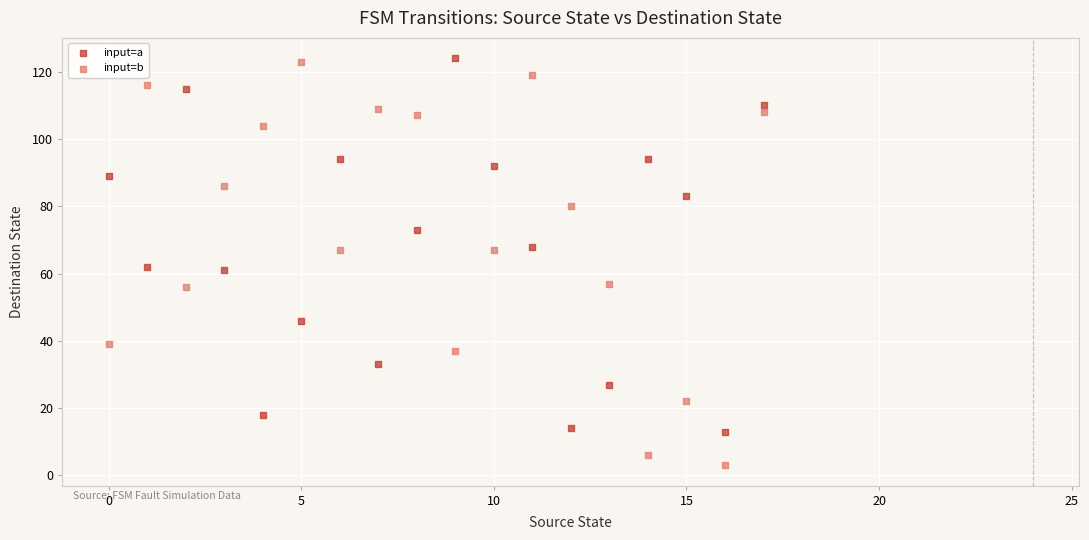

Which series has the largest Y range (max minus min)?

input=b